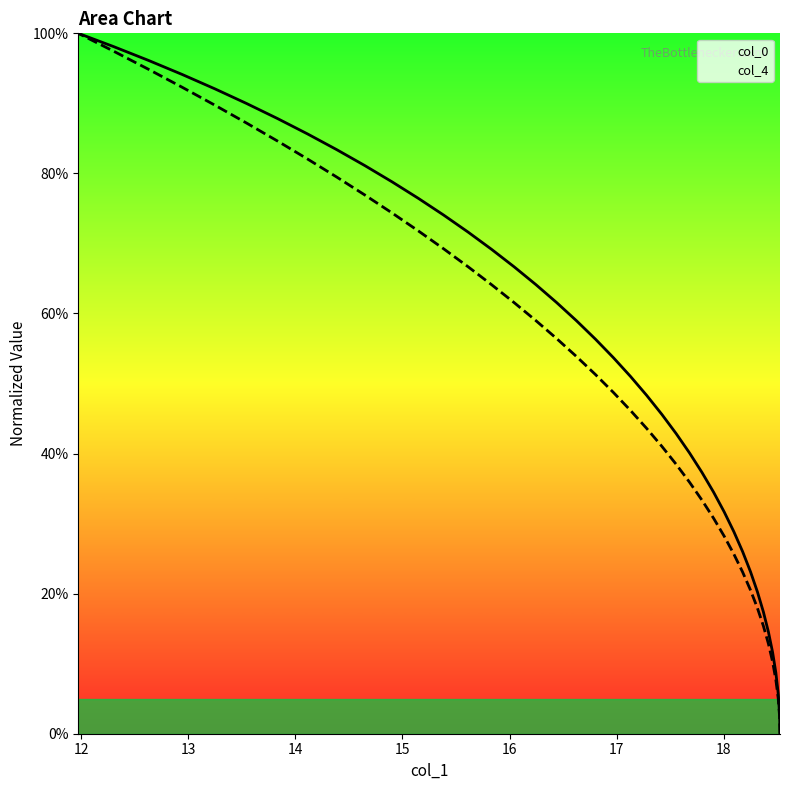

True or false: col_0 and col_4 intersect in this chart.

False